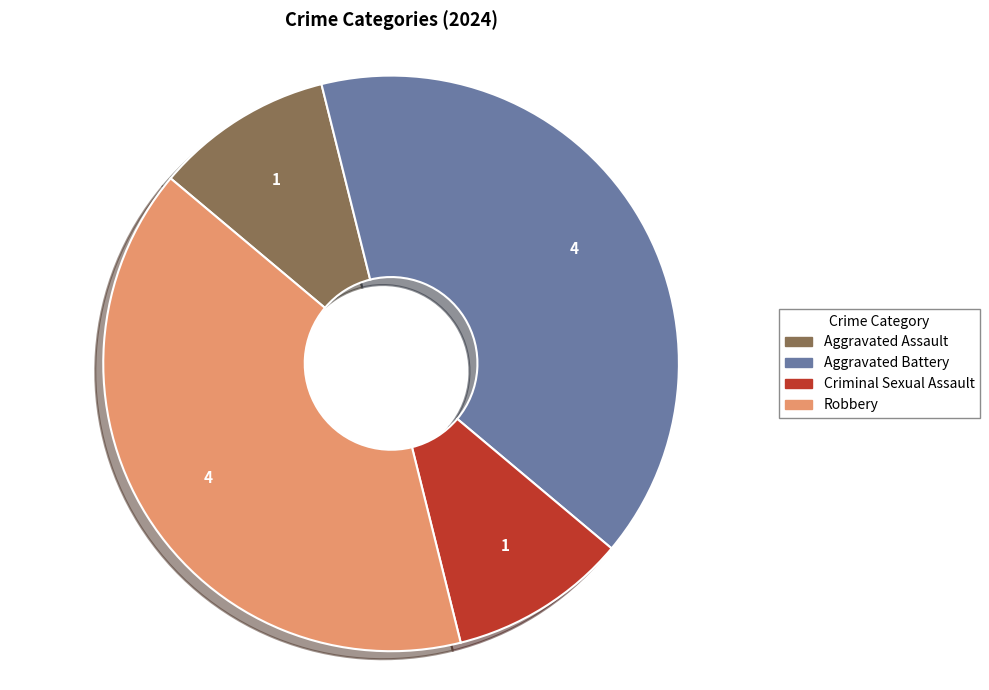

Is the sum of Robbery and Aggravated Battery greater than half?

Yes